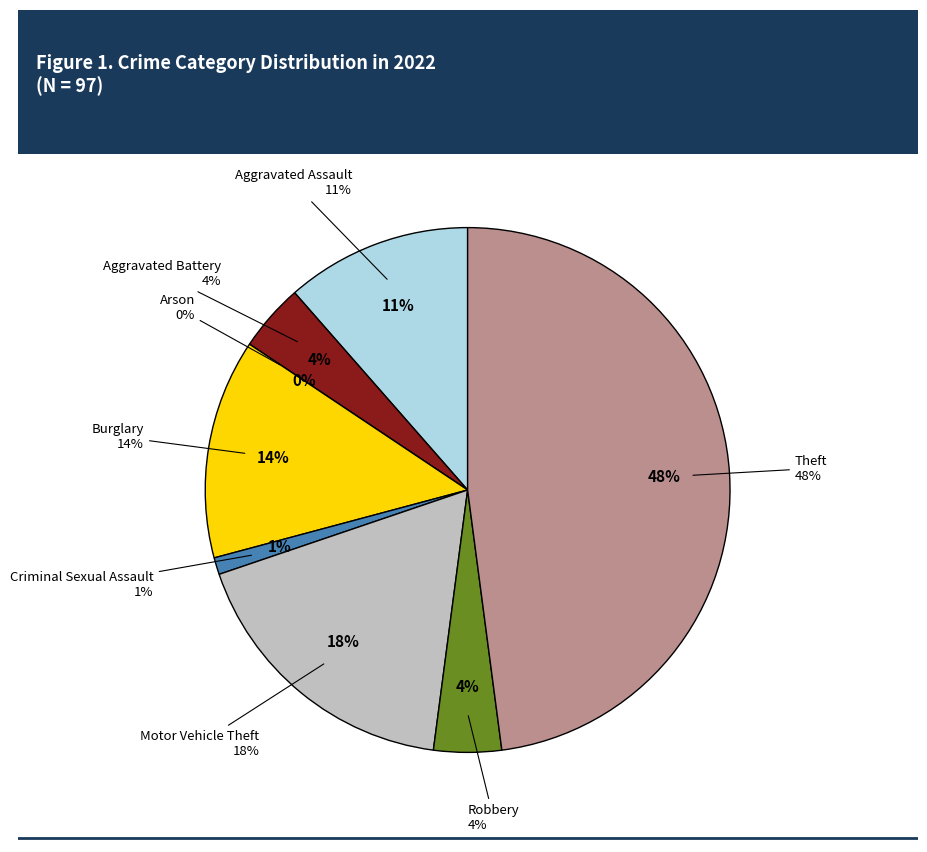

How much of the chart is everything except Aggravated Assault?

88.5%